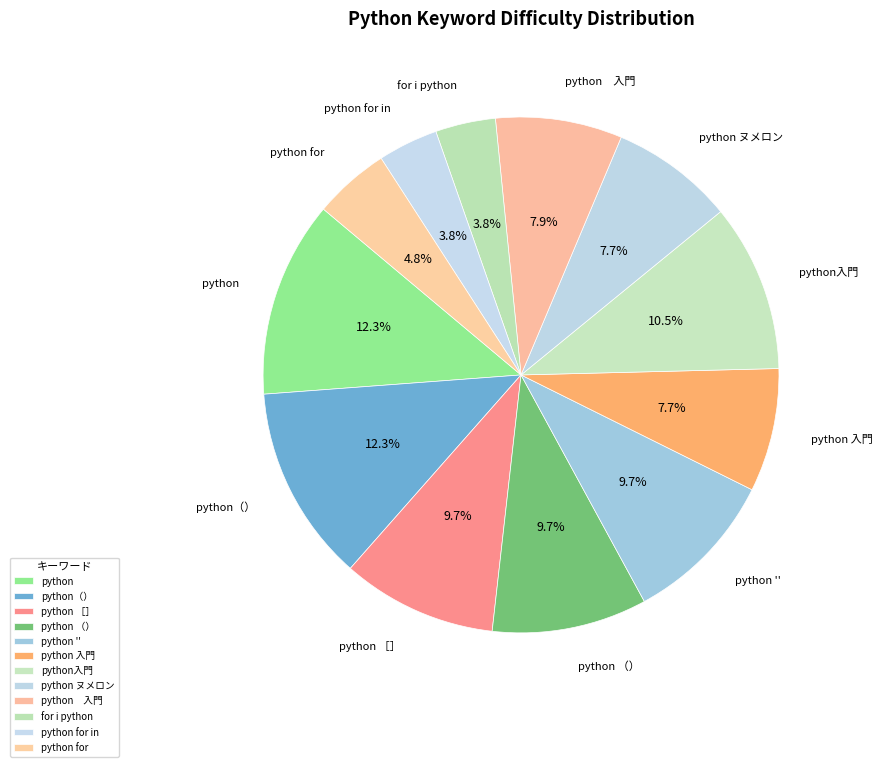

How many segments does this pie chart have?

12